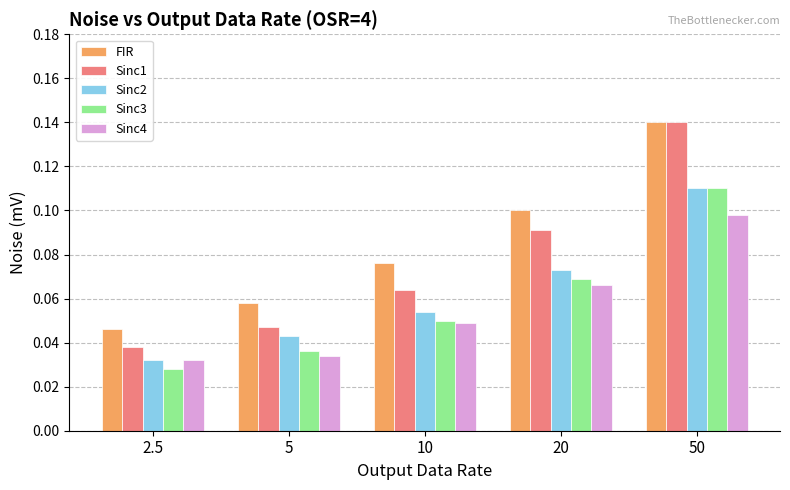

How many bars are there in each group?

5